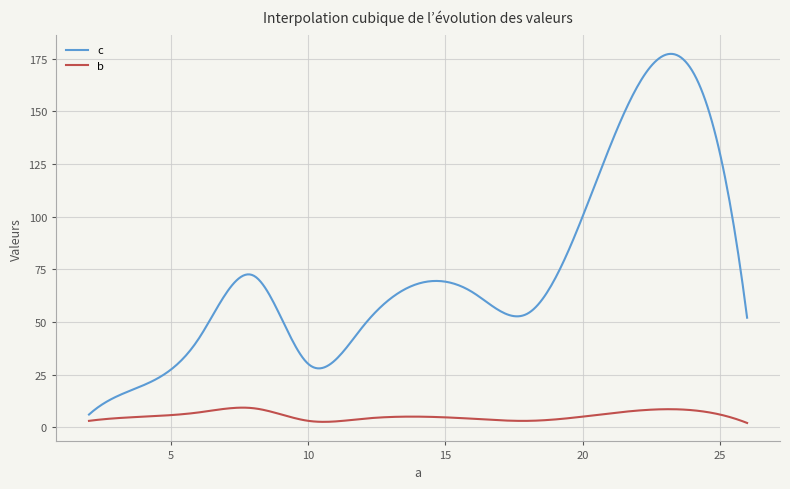

Which series has the widest spread of values?

c